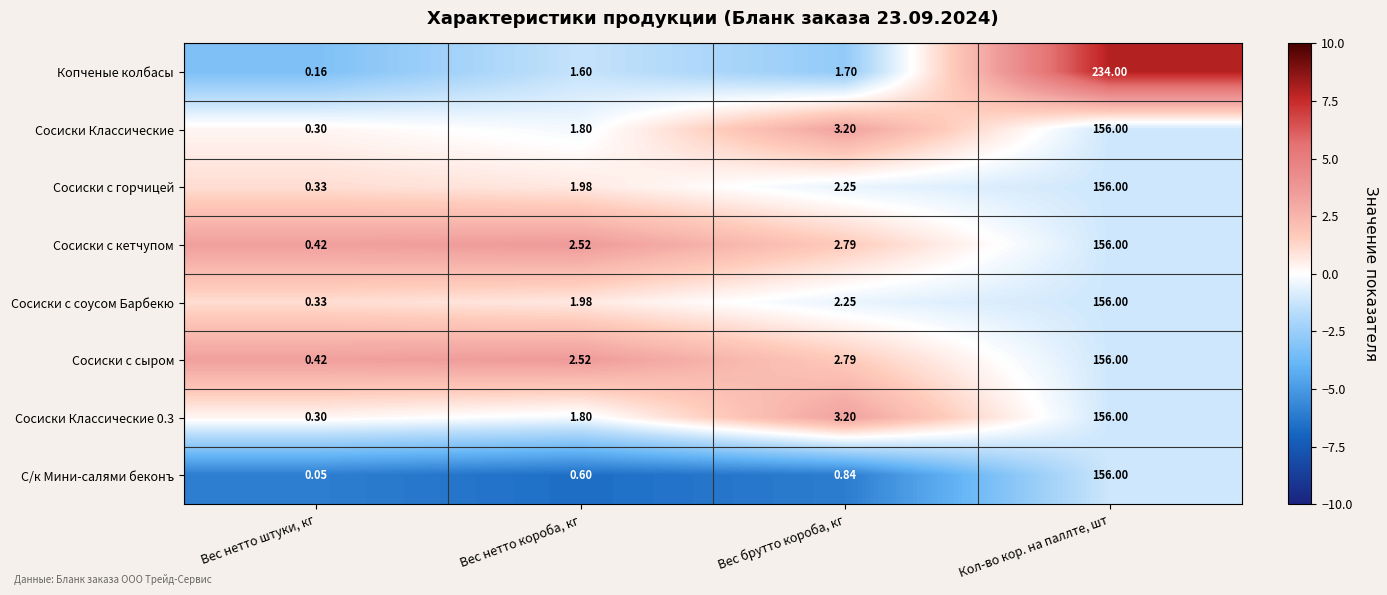

Which series has the largest range (max minus min)?

Копченые колбасы